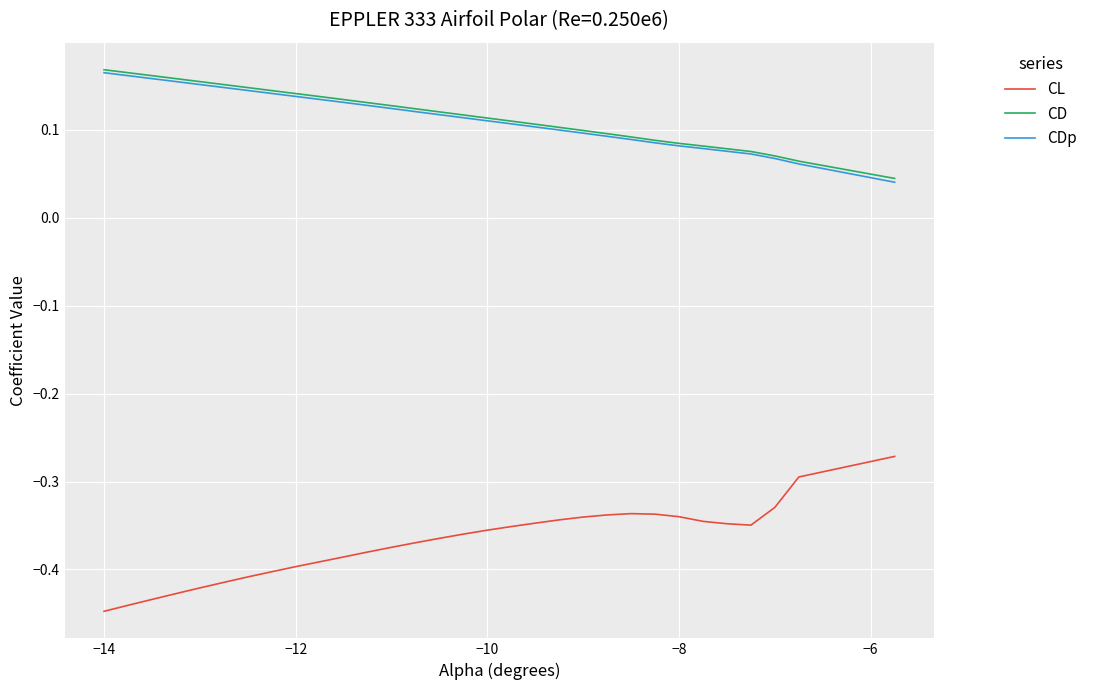

True or false: CL and CDp cross at least once.

False